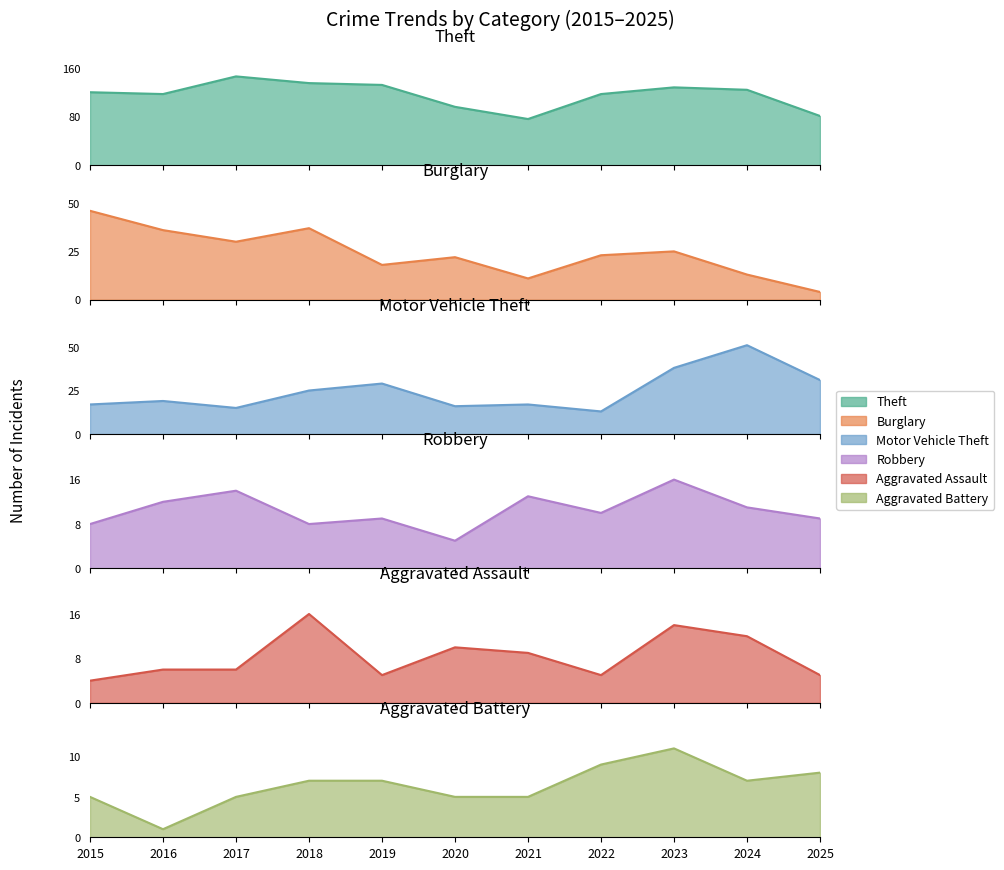

True or false: Motor Vehicle Theft and Aggravated Battery cross at least once.

False